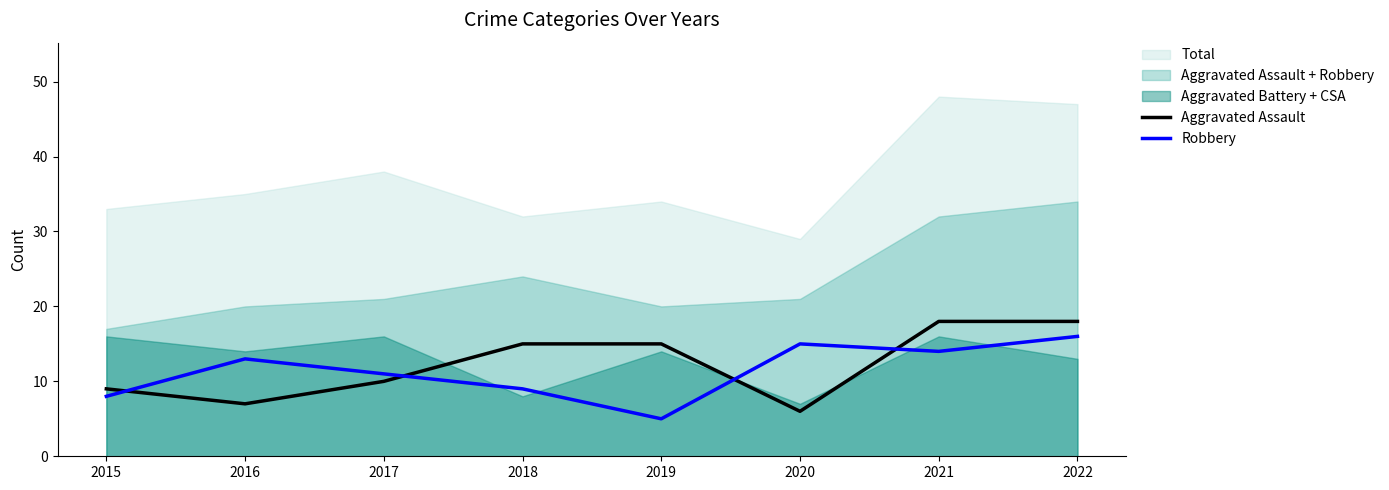

The Robbery series shows 8 at 2015. True or false?

True